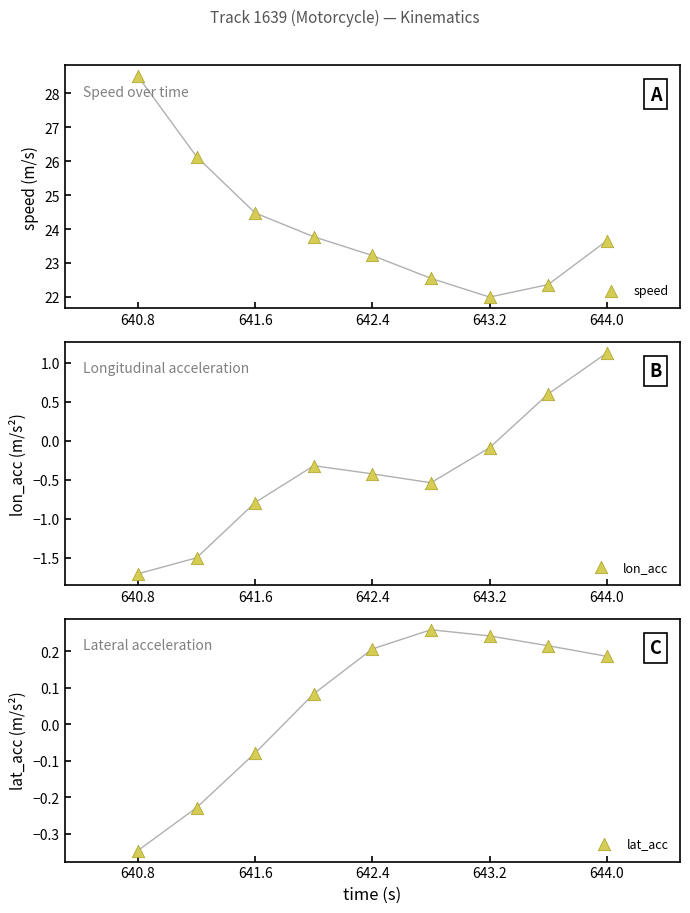

Which series reaches the minimum Y coordinate?

lon_acc